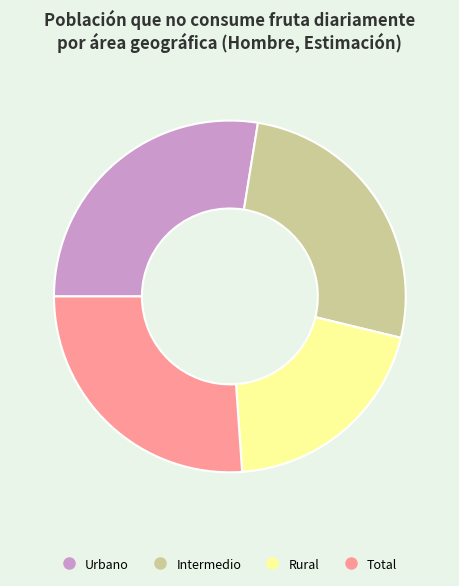

Count the number of slices in the pie.

4